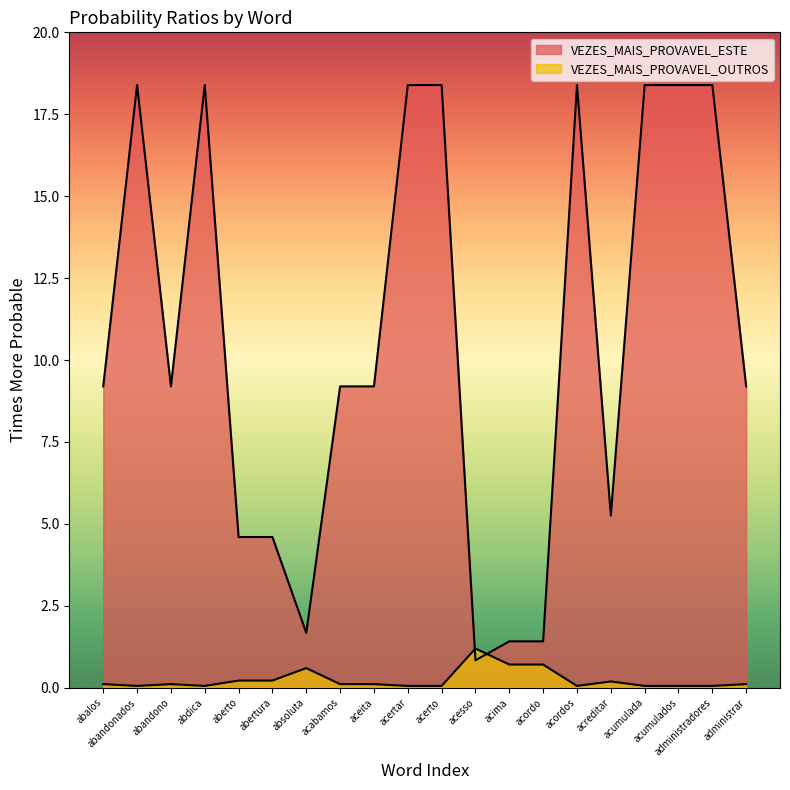

What is the difference between the VEZES_MAIS_PROVAVEL_OUTROS values at abandonados and abertura?

0.2